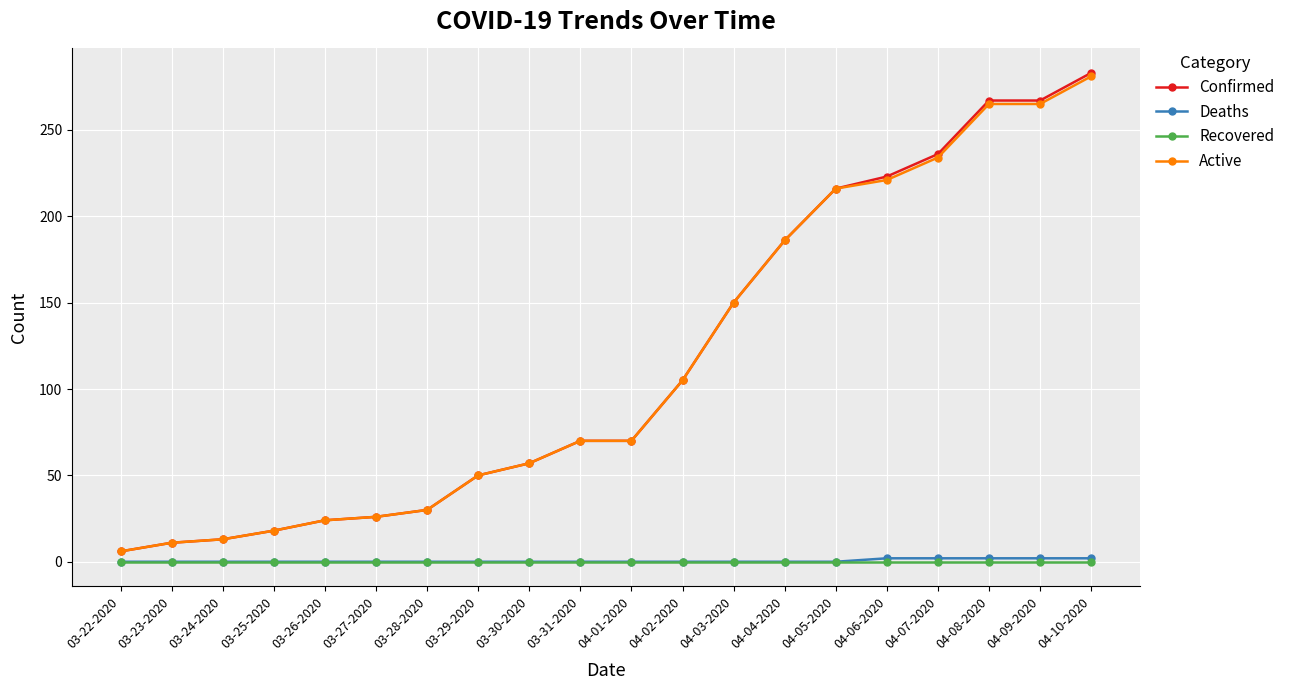

At which category is the sum across all series the highest?

04-10-2020